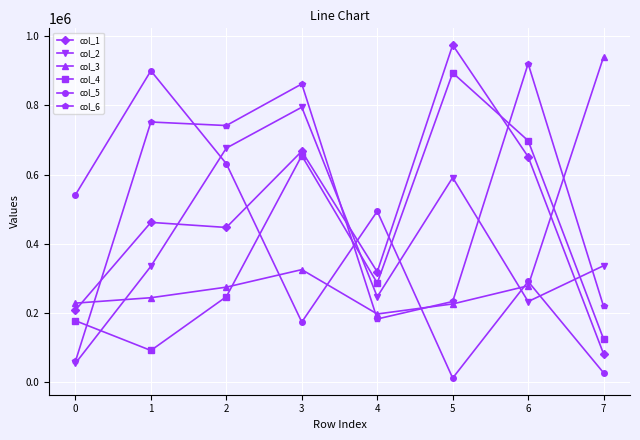

True or false: col_5 and col_3 cross at least once.

True